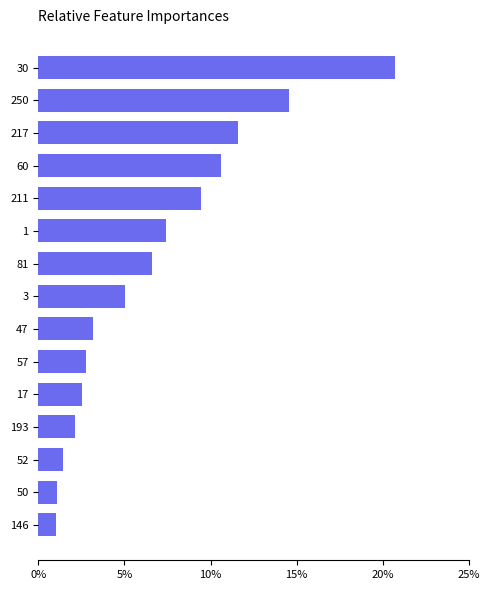

Which category has the highest value across all series?

30